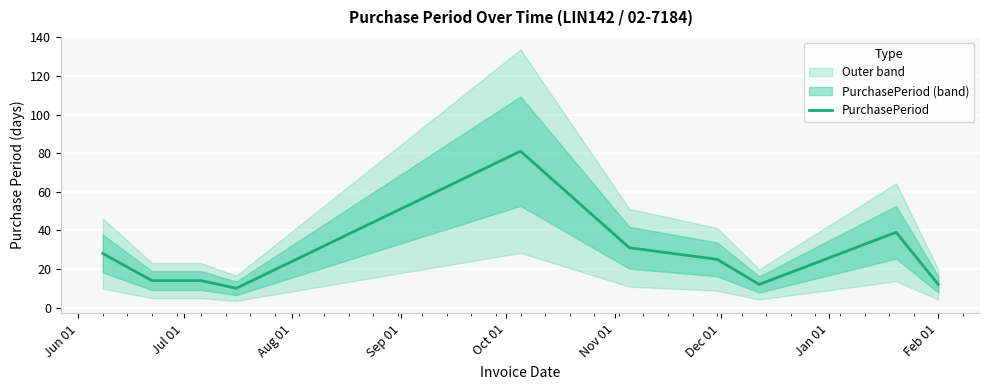

How many interior local peaks (higher than both neighbors) does the data have?

2